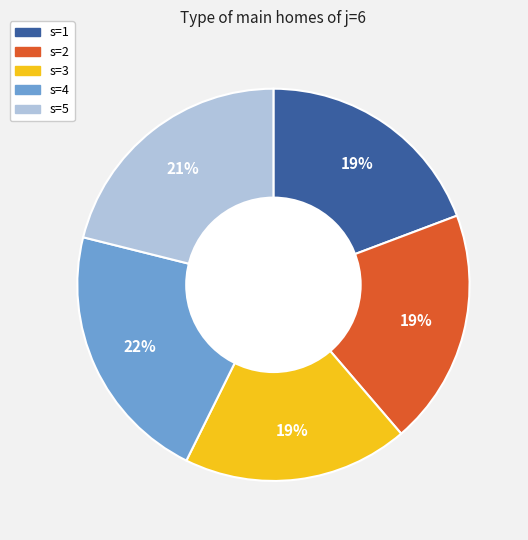

How many slices are in this pie chart?

5